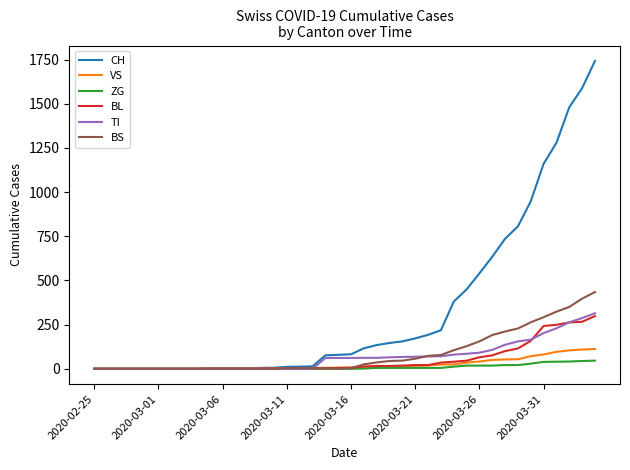

What are all the series names shown in the legend?

CH, VS, ZG, BL, TI, BS